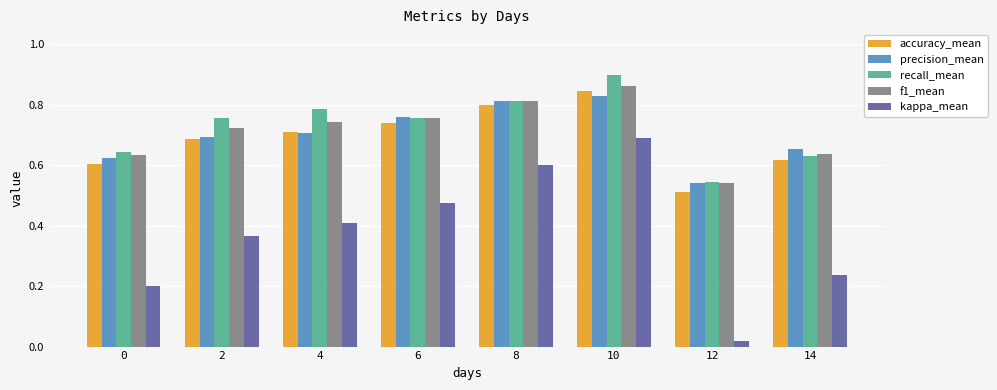

Which series has the widest spread of values?

kappa_mean